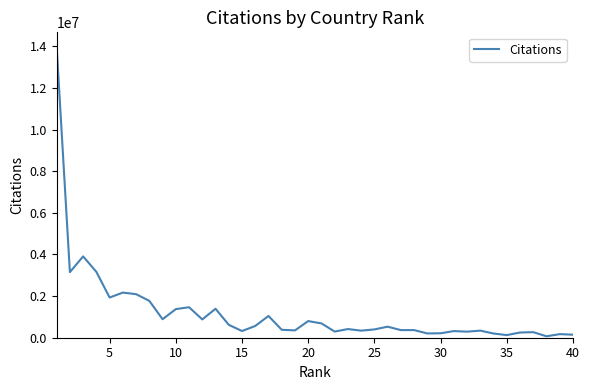

What is the greatest value displayed?

13975906